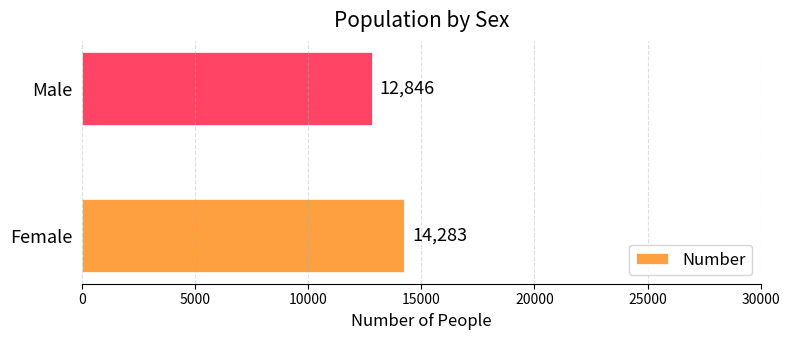

At which label is the value closest to 13564?

Male